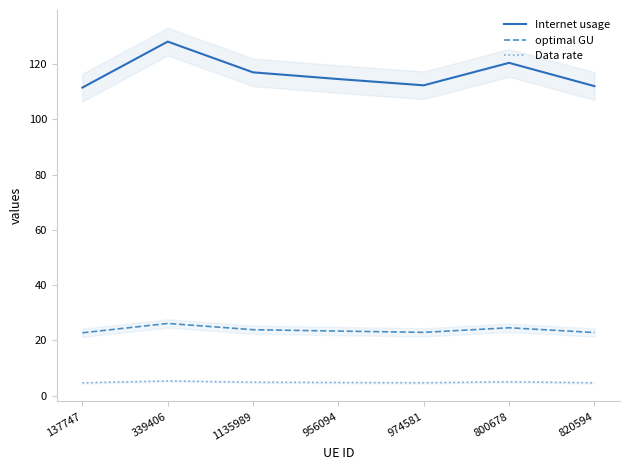

Reading right to left, list all the values displayed in this chart.

Internet usage: 112.1	120.5	112.4	114.6	117.1	128.2	111.6
optimal GU: 22.9	24.6	22.9	23.4	23.9	26.2	22.8
Data rate: 4.7	5.0	4.7	4.8	4.9	5.3	4.6